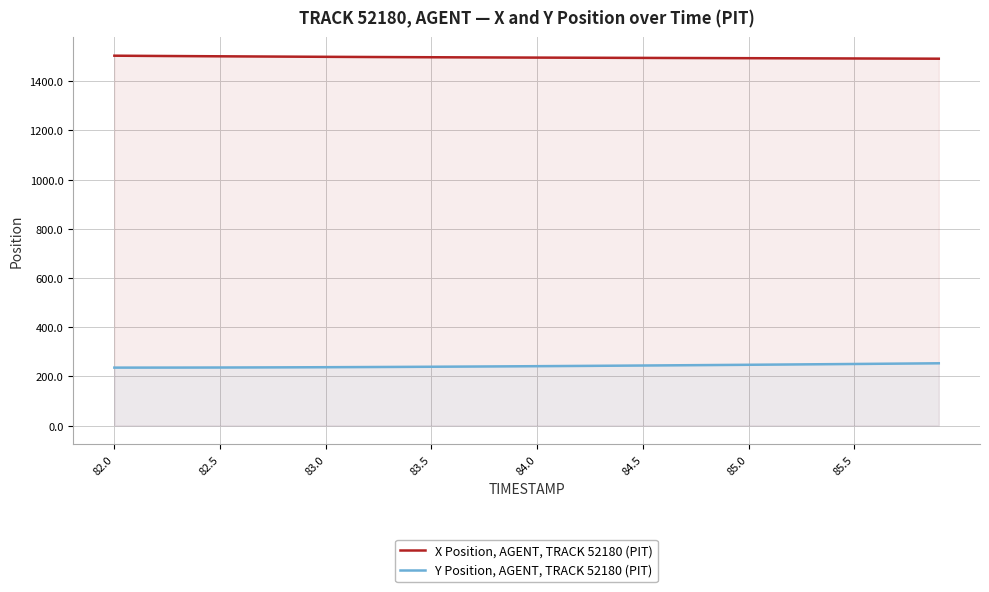

What is the minimum value shown in the chart?

235.4